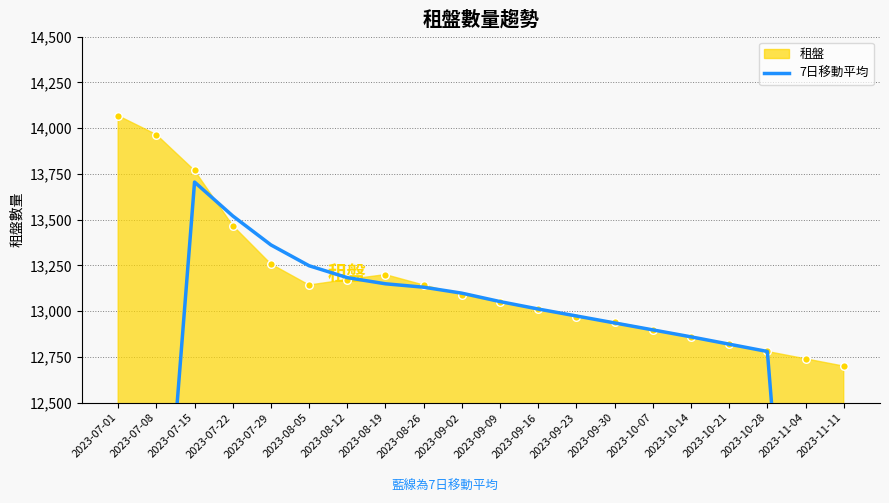

Between 2023-09-09 and 2023-10-07, which is larger?

2023-09-09